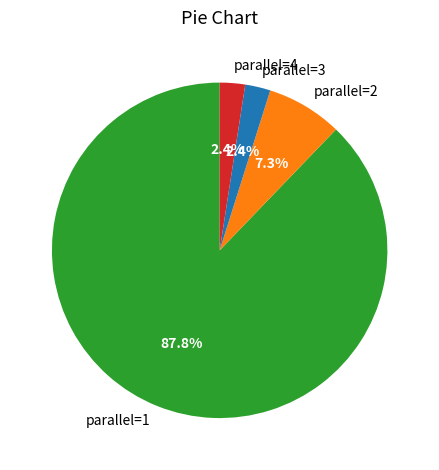

Which slice is the largest?

parallel=1